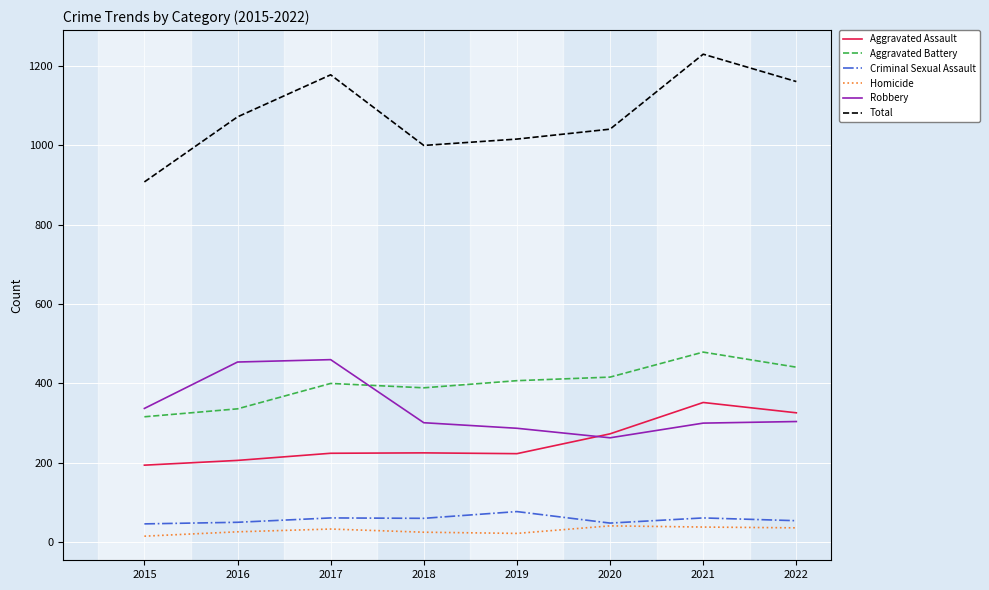

At which category does Total reach its first local peak?

2017